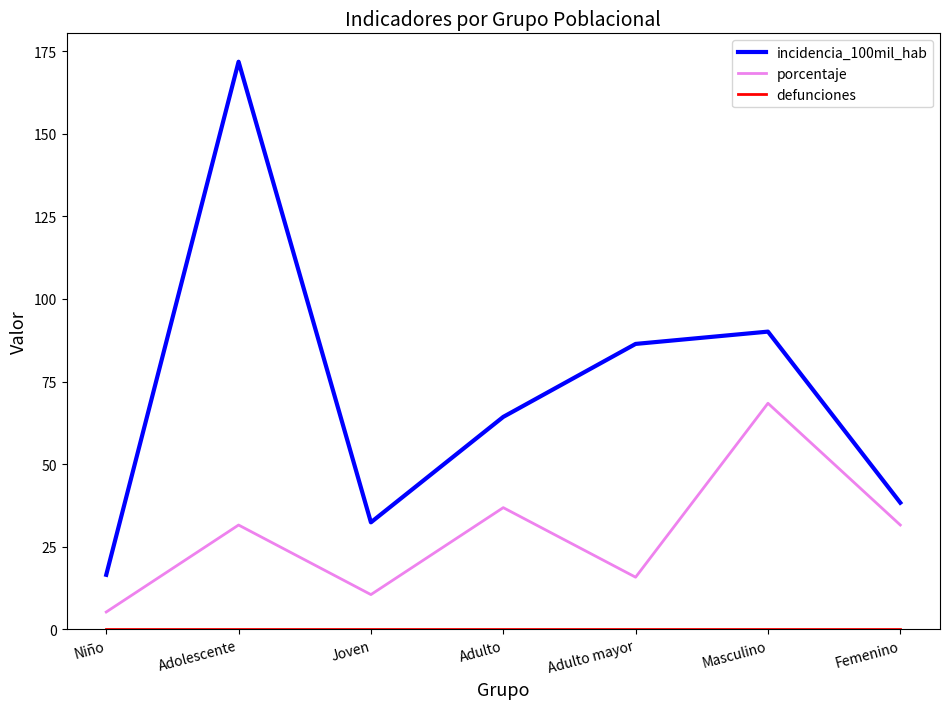

Is this an area chart (filled region under the line)?

No